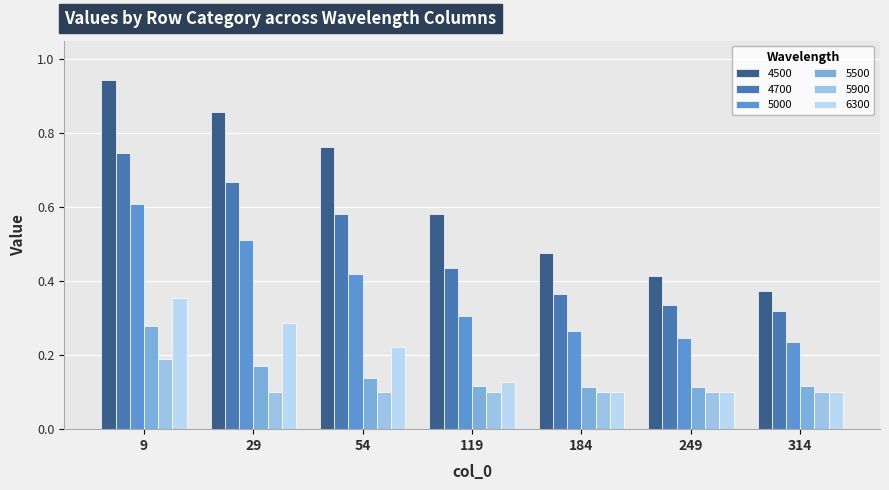

At which label does 5900 reach its peak?

9